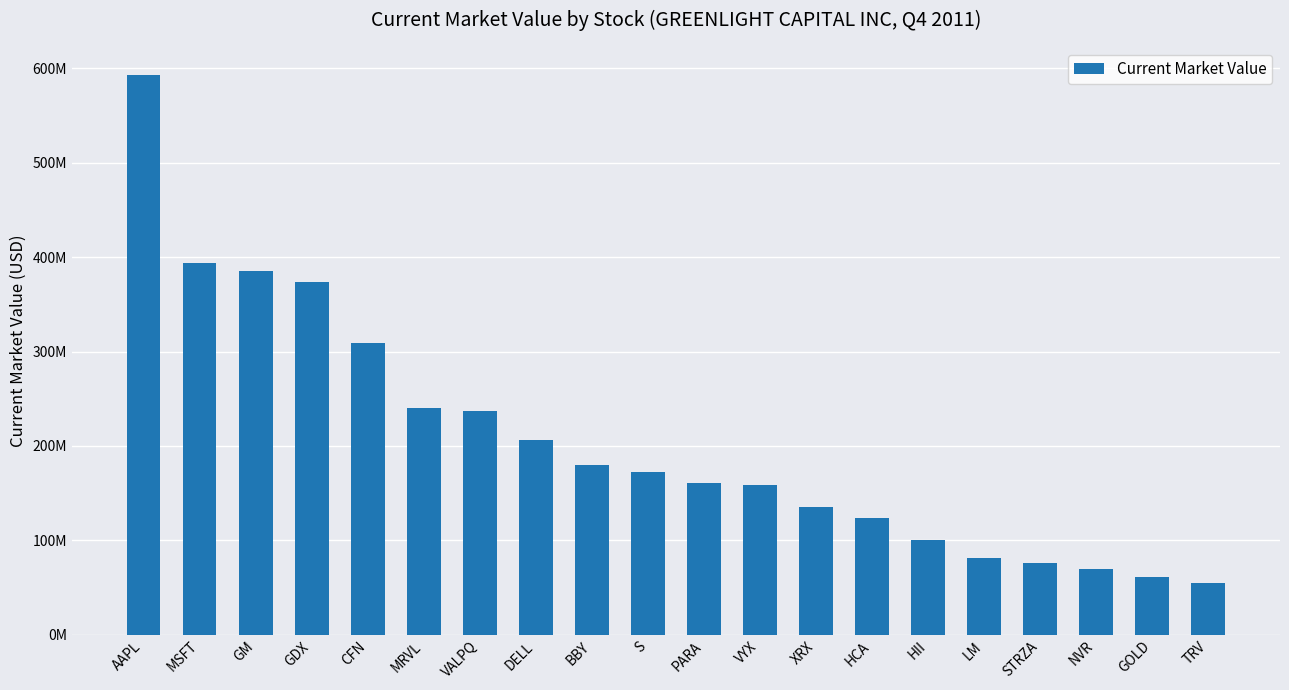

At which label is the value closest to 323967500?

CFN